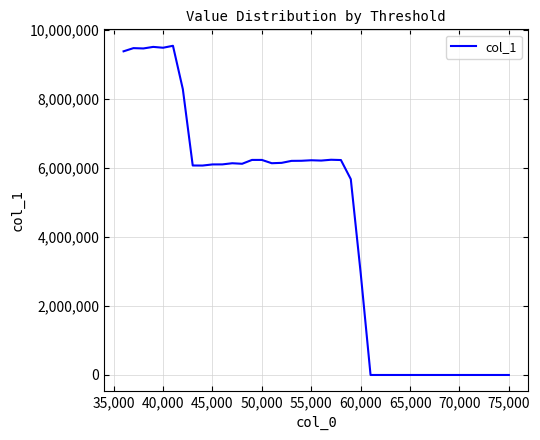

What is the maximum value shown in the chart?

9532342